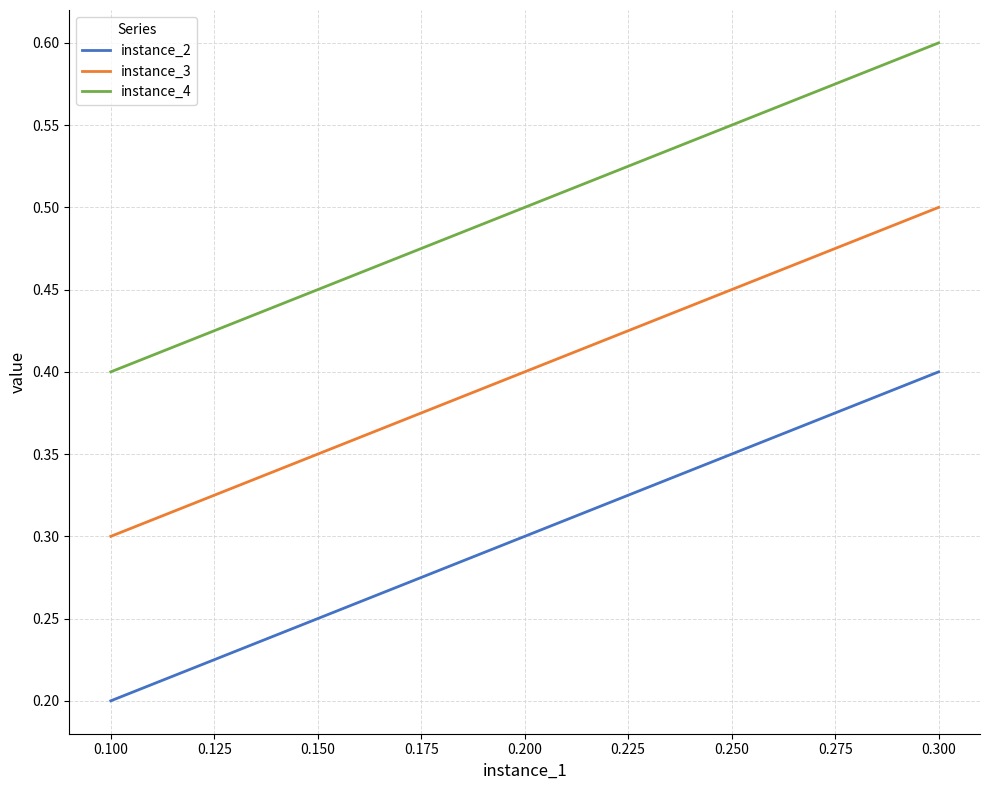

Is the value of instance_3 at 0.100 greater than the value of instance_2 at 0.300?

No